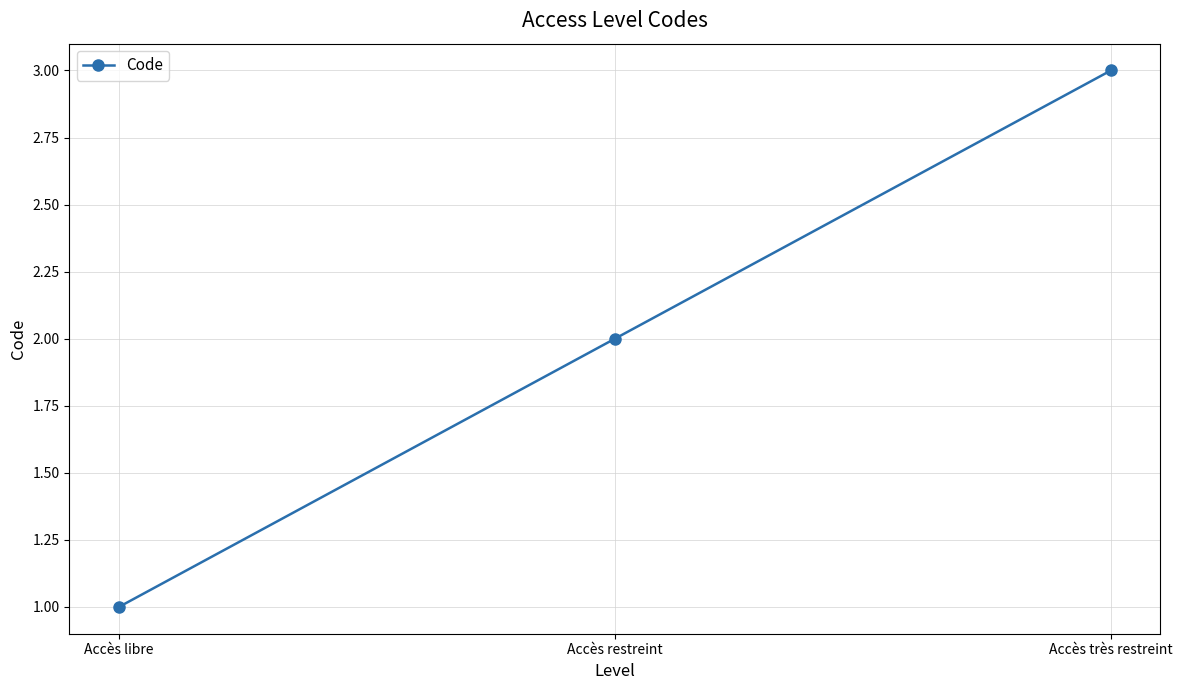

Reading left to right, what are all the values shown in this chart?

Accès libre=1	Accès restreint=2	Accès très restreint=3